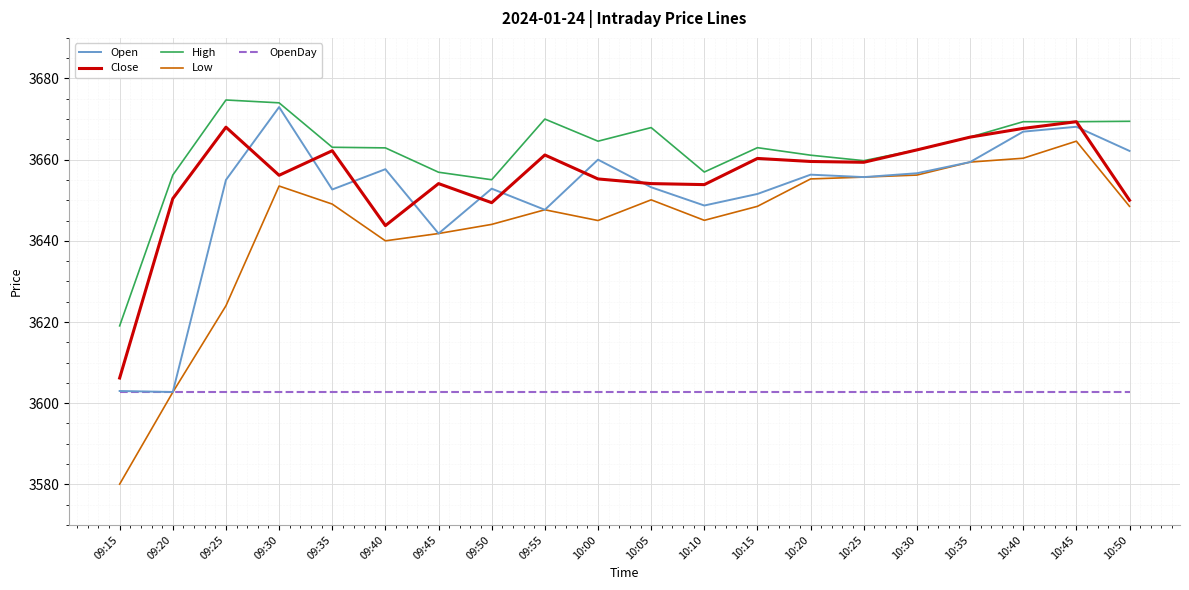

What is the total value across all series at 09:50?

18204.2